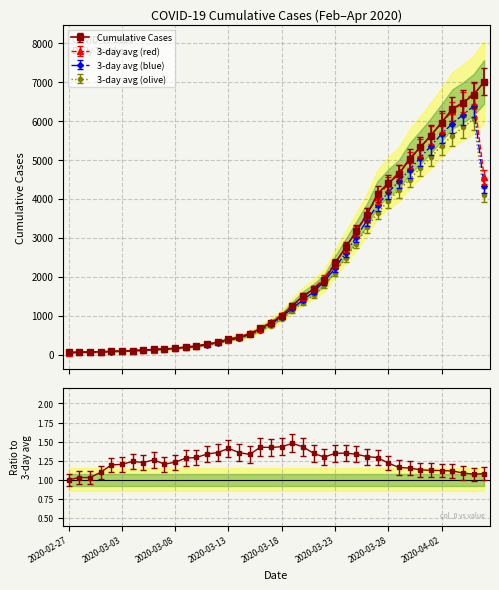

Is this an area chart (filled region under the line)?

No